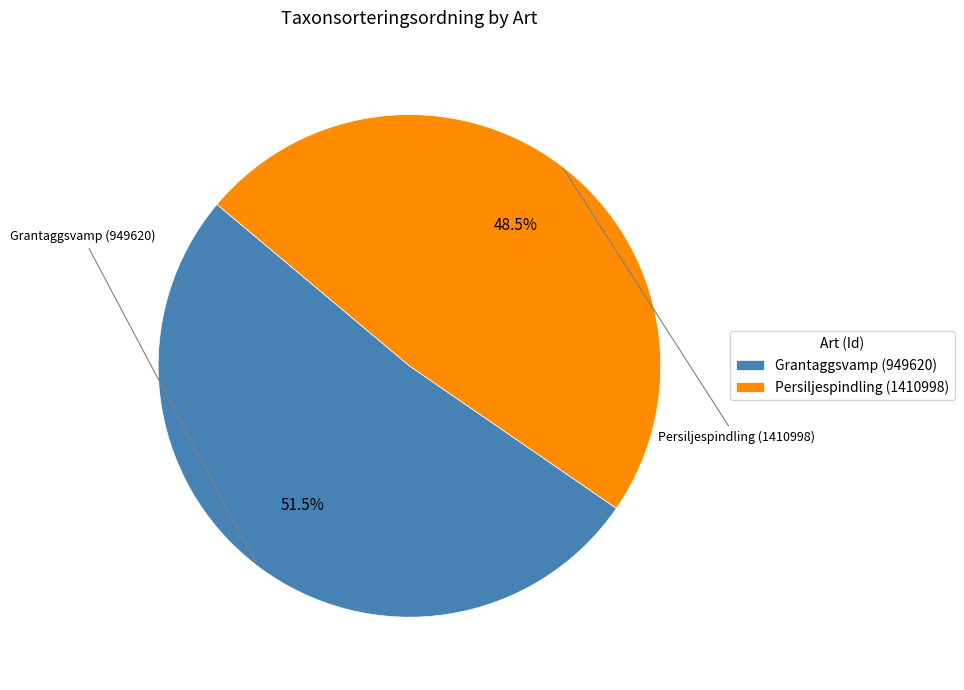

Is the sum of Grantaggsvamp (949620) and Persiljespindling (1410998) greater than half?

Yes